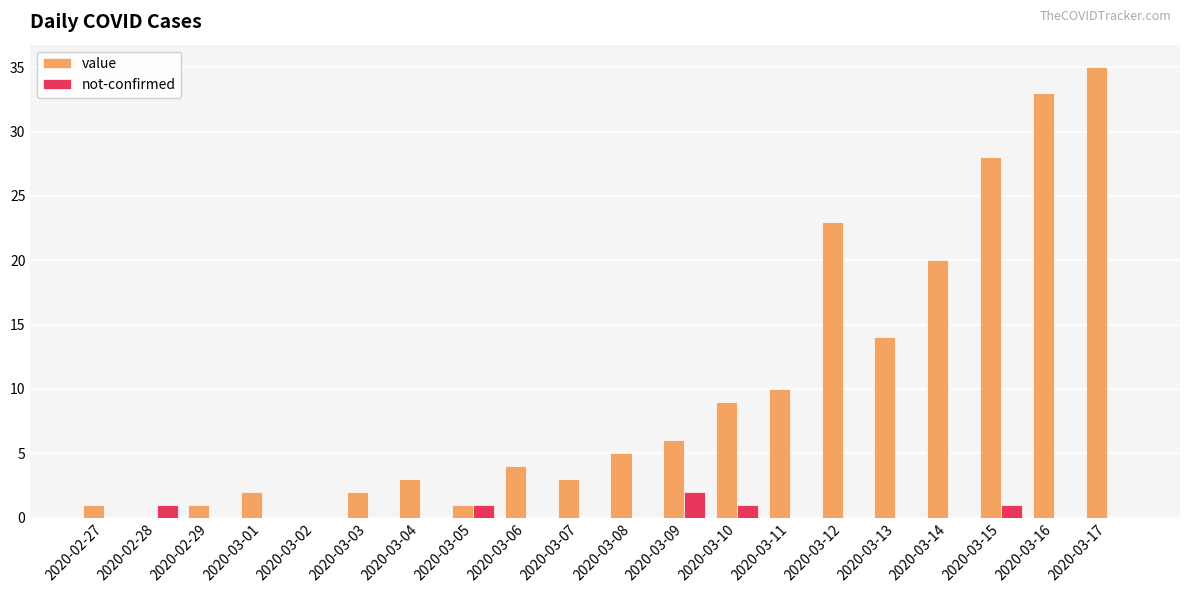

The value of not-confirmed at 2020-03-16 is 0. True or false?

True